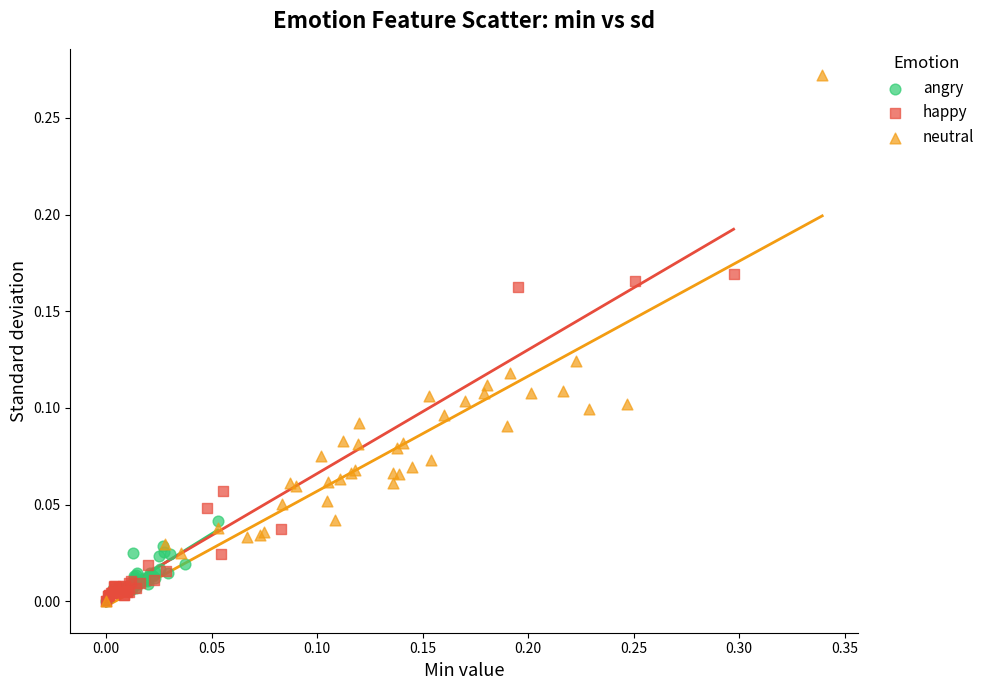

Which series has the largest Y range (max minus min)?

neutral